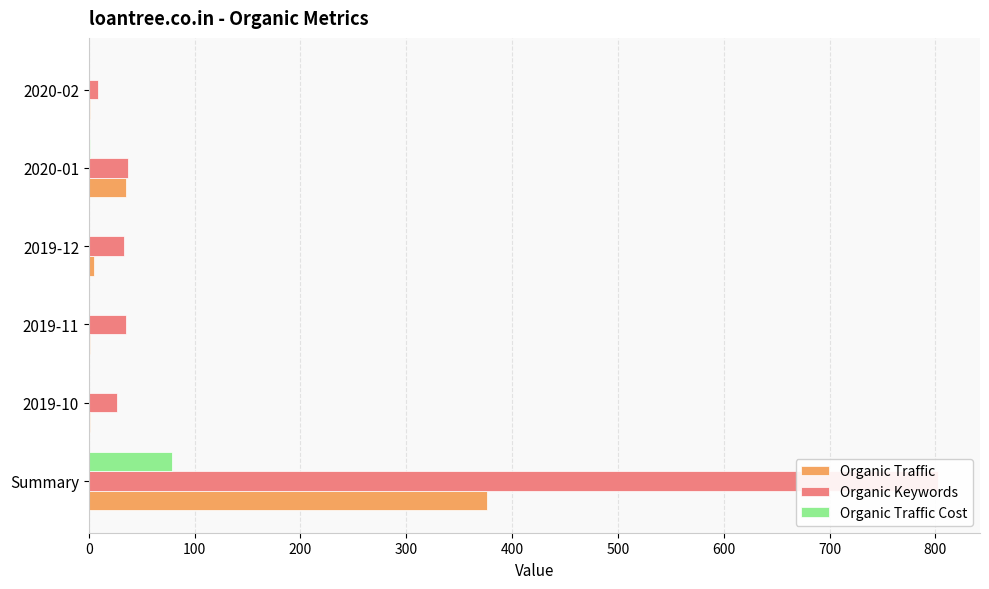

What is the value of the Organic Keywords bar at the 3rd from the left?

35